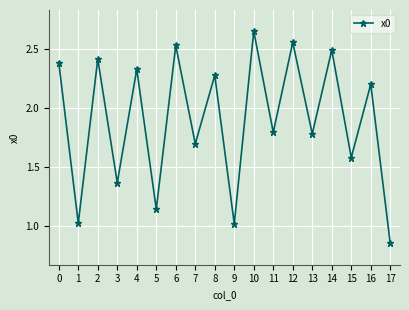

Which label corresponds to the largest value in the chart?

10